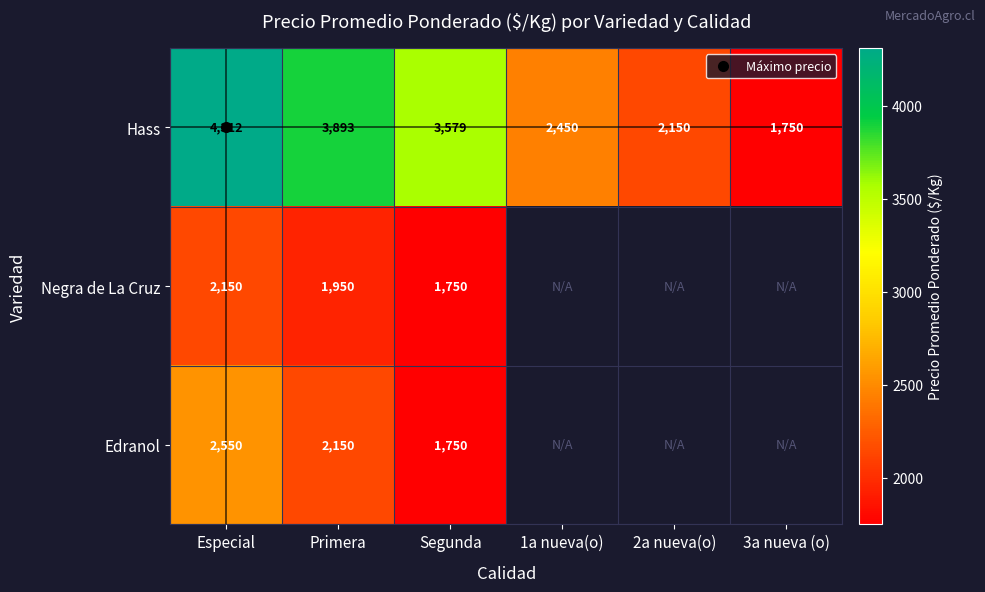

At how many categories does at least one series exceed 4203?

1